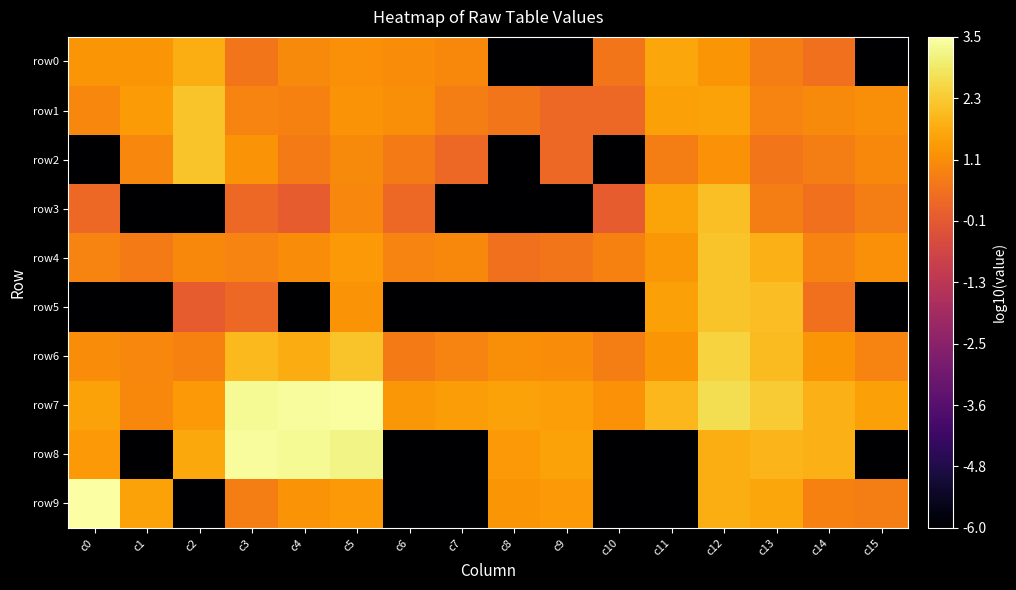

Reading left to right, list all the values displayed in this chart.

row0: c0=1.3	c1=1.3	c2=1.7	c3=0.6	c4=1.0	c5=1.1	c6=1.1	c7=1.0	c8=-6.0	c9=-6.0	c10=0.6	c11=1.6	c12=1.3	c13=0.8	c14=0.5	c15=-6.0
row1: c0=1.0	c1=1.4	c2=2.2	c3=0.9	c4=0.8	c5=1.2	c6=1.1	c7=0.8	c8=0.6	c9=0.3	c10=0.3	c11=1.5	c12=1.5	c13=0.9	c14=1.0	c15=1.1
row2: c0=-6.0	c1=1.0	c2=2.1	c3=1.2	c4=0.7	c5=1.0	c6=0.7	c7=0.3	c8=-6.0	c9=0.3	c10=-6.0	c11=0.8	c12=1.2	c13=0.6	c14=0.8	c15=1.0
row3: c0=0.3	c1=-6.0	c2=-6.0	c3=0.3	c4=0.0	c5=1.0	c6=0.3	c7=-6.0	c8=-6.0	c9=-6.0	c10=0.0	c11=1.5	c12=2.1	c13=0.8	c14=0.5	c15=0.8
row4: c0=0.9	c1=0.7	c2=1.0	c3=0.9	c4=1.1	c5=1.3	c6=0.9	c7=1.0	c8=0.5	c9=0.6	c10=0.8	c11=1.3	c12=2.1	c13=1.8	c14=0.9	c15=1.1
row5: c0=-6.0	c1=-6.0	c2=0.0	c3=0.3	c4=-6.0	c5=1.2	c6=-6.0	c7=-6.0	c8=-6.0	c9=-6.0	c10=-6.0	c11=1.5	c12=2.1	c13=2.0	c14=0.5	c15=-6.0
row6: c0=1.1	c1=1.0	c2=0.8	c3=2.0	c4=1.7	c5=2.1	c6=0.7	c7=0.9	c8=1.1	c9=1.1	c10=0.8	c11=1.3	c12=2.4	c13=2.0	c14=1.3	c15=0.9
row7: c0=1.5	c1=1.0	c2=1.3	c3=3.3	c4=3.4	c5=3.4	c6=1.3	c7=1.4	c8=1.5	c9=1.4	c10=1.2	c11=1.9	c12=2.7	c13=2.3	c14=1.8	c15=1.5
row8: c0=1.3	c1=-6.0	c2=1.6	c3=3.4	c4=3.3	c5=3.1	c6=-6.0	c7=-6.0	c8=1.3	c9=1.5	c10=-6.0	c11=-6.0	c12=1.8	c13=1.9	c14=1.8	c15=-6.0
row9: c0=3.5	c1=1.5	c2=-6.0	c3=0.8	c4=1.2	c5=1.3	c6=-6.0	c7=-6.0	c8=1.3	c9=1.3	c10=-6.0	c11=-6.0	c12=1.7	c13=1.6	c14=0.8	c15=0.8